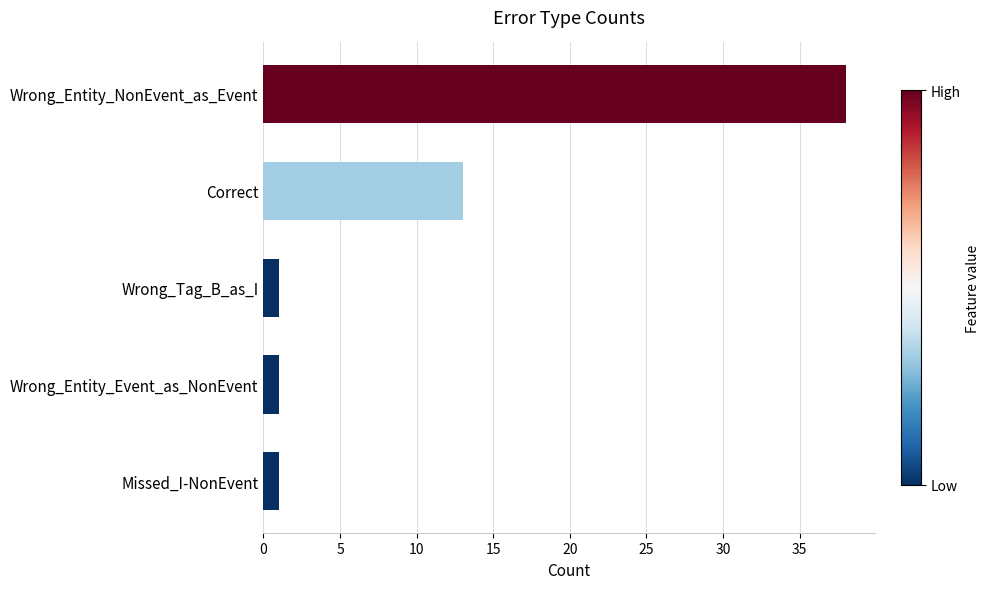

Does the chart contain stacked bars?

No